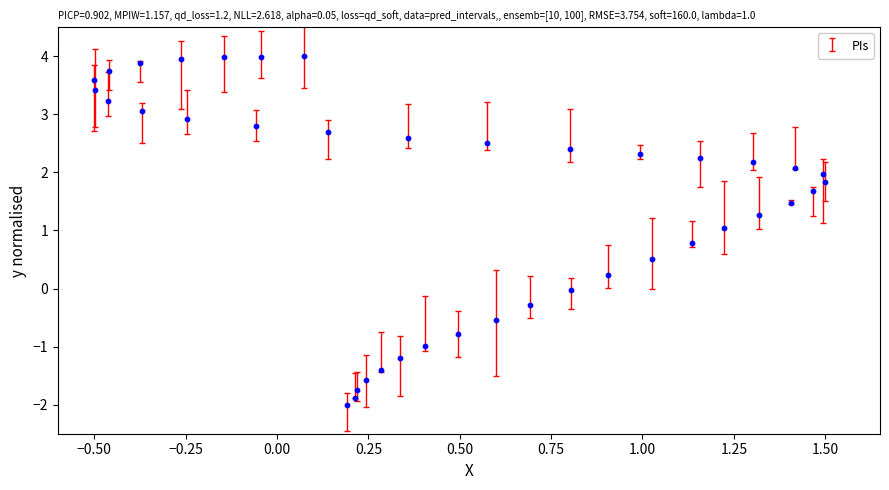

What is the range of X values (max minus min)?

2.0